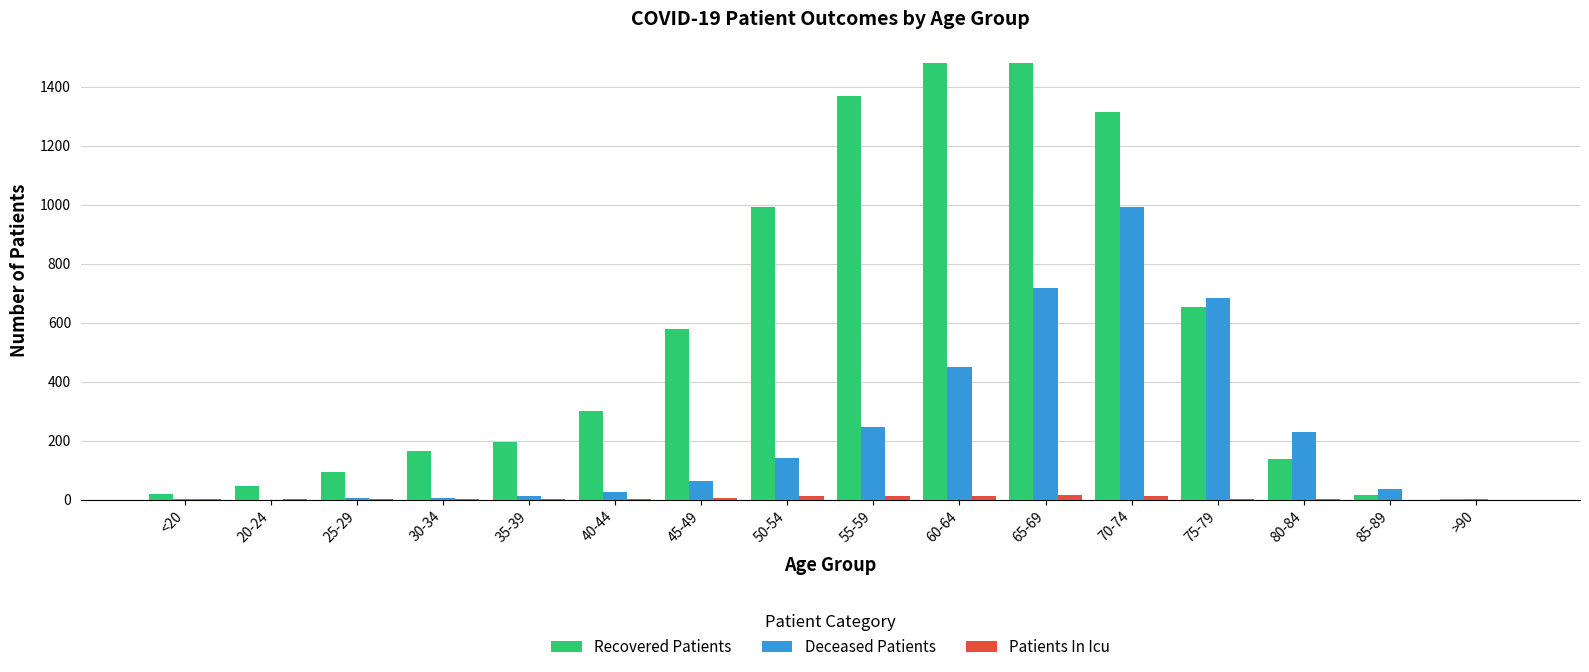

What is the difference between the Patients In Icu values at 50-54 and <20?

11